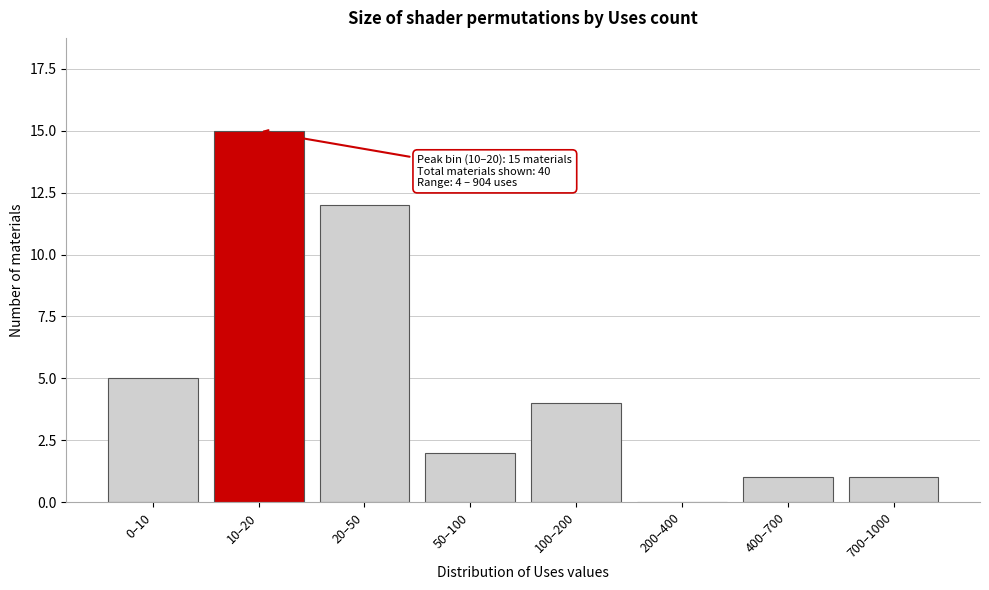

Reading right to left, list all the values displayed in this chart.

700–1000=1	400–700=1	200–400=0	100–200=4	50–100=2	20–50=12	10–20=15	0–10=5